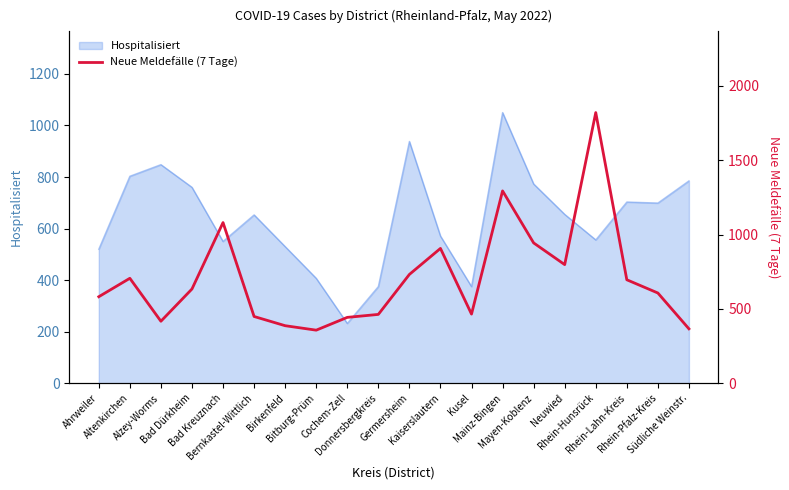

Reading right to left, what are all the values shown in this chart?

366	607	696	1821	798	944	1294	465	907	732	463	443	357	387	449	1081	634	417	706	582